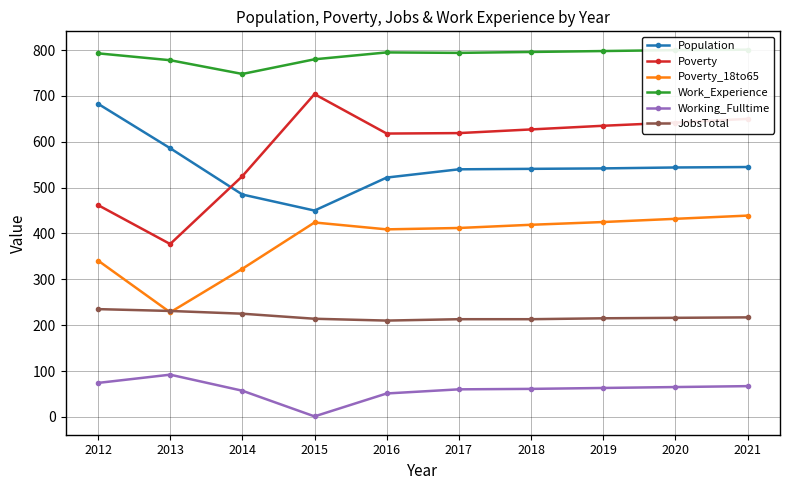

True or false: Working_Fulltime and Poverty_18to65 intersect in this chart.

False